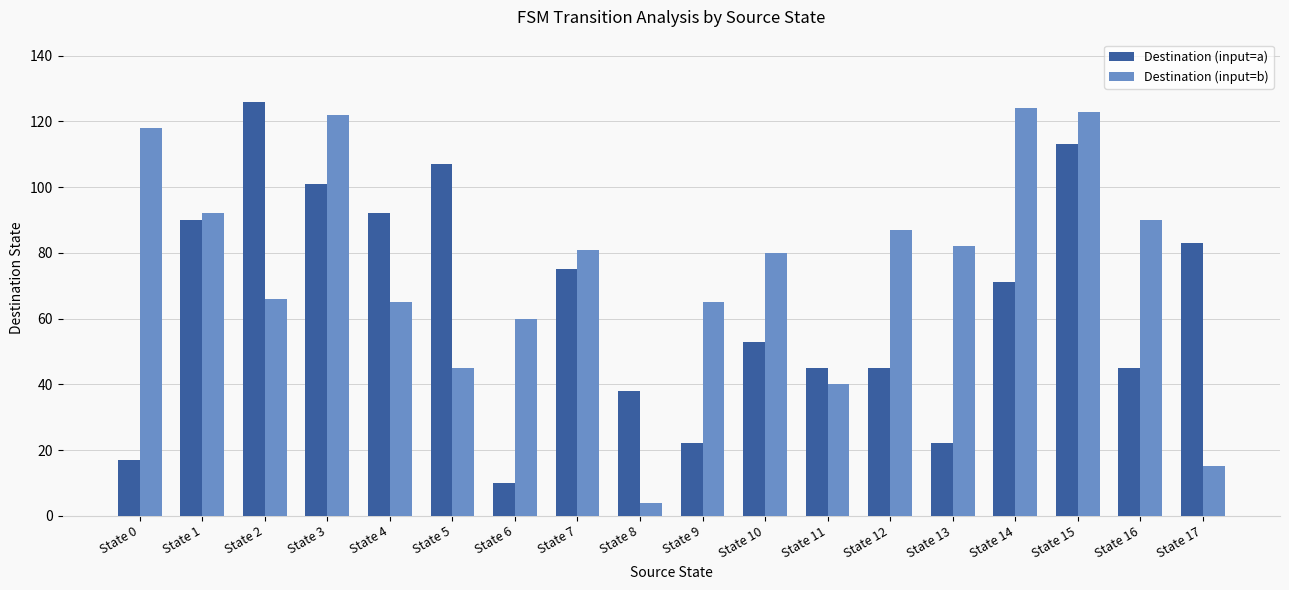

At which category does the chart reach its minimum across all series?

State 8